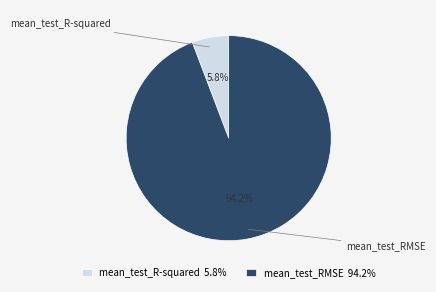

What is the majority slice?

mean_test_RMSE